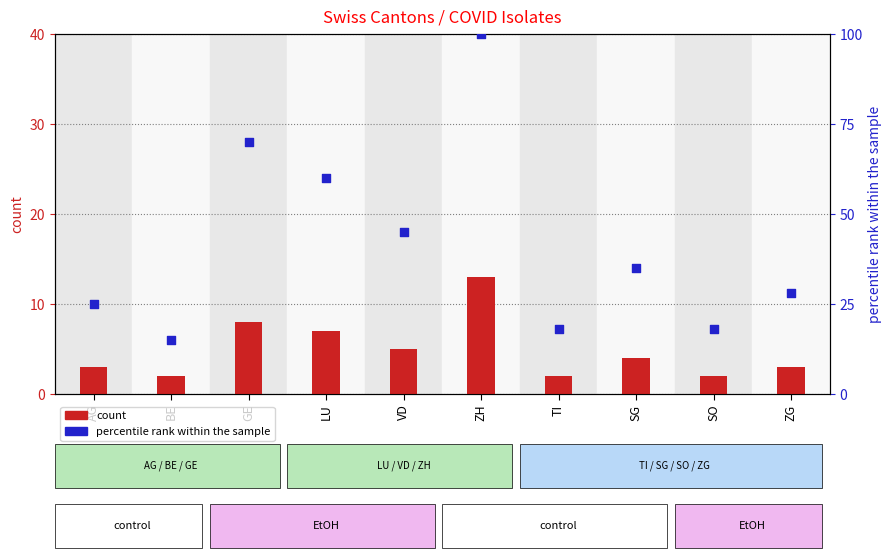

At which category is the sum across all series the highest?

ZH